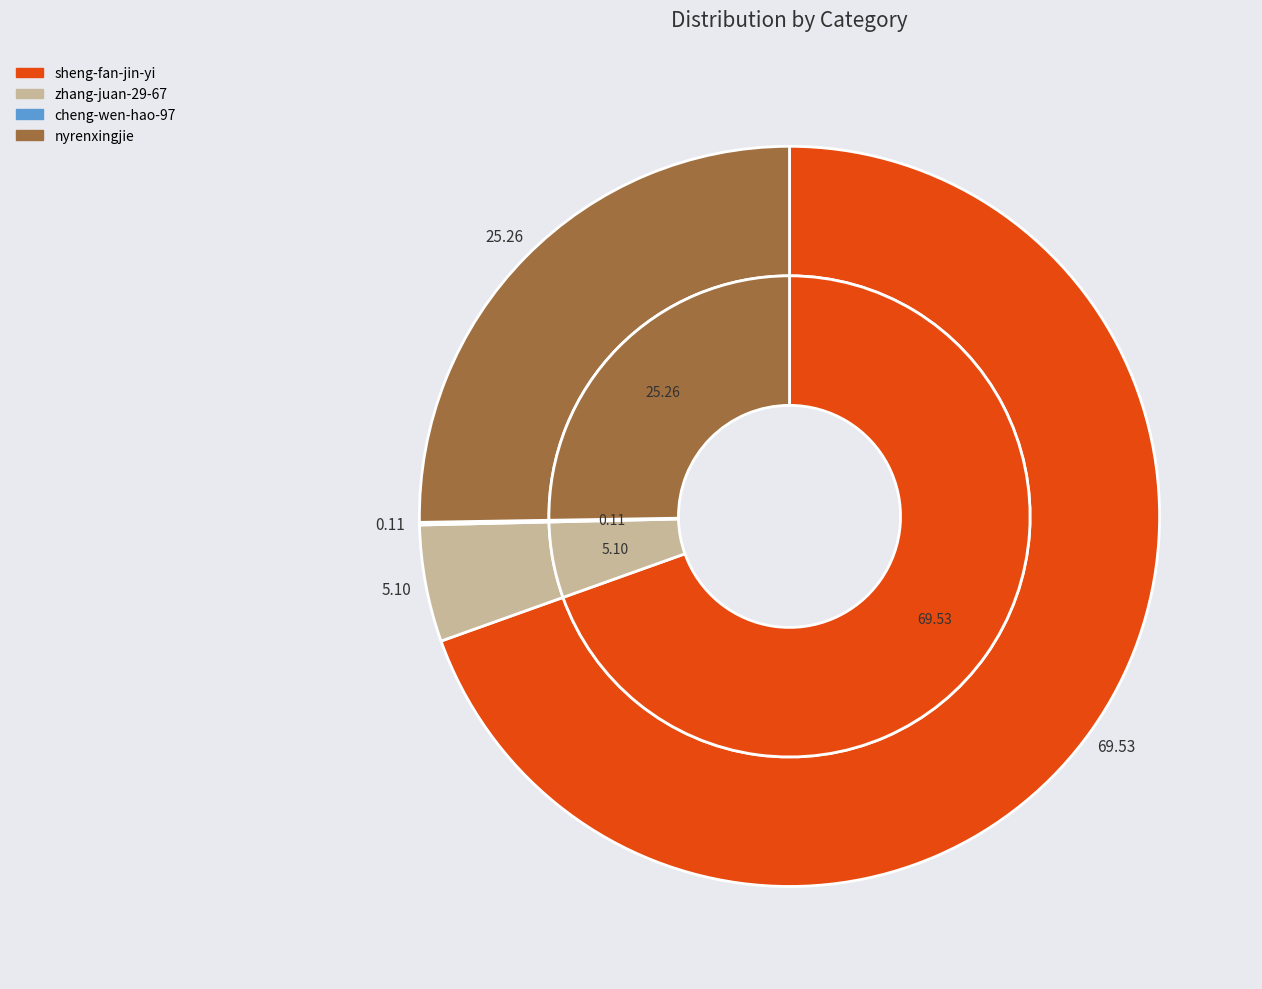

Combined, do sheng-fan-jin-yi and nyrenxingjie account for over 50%?

Yes